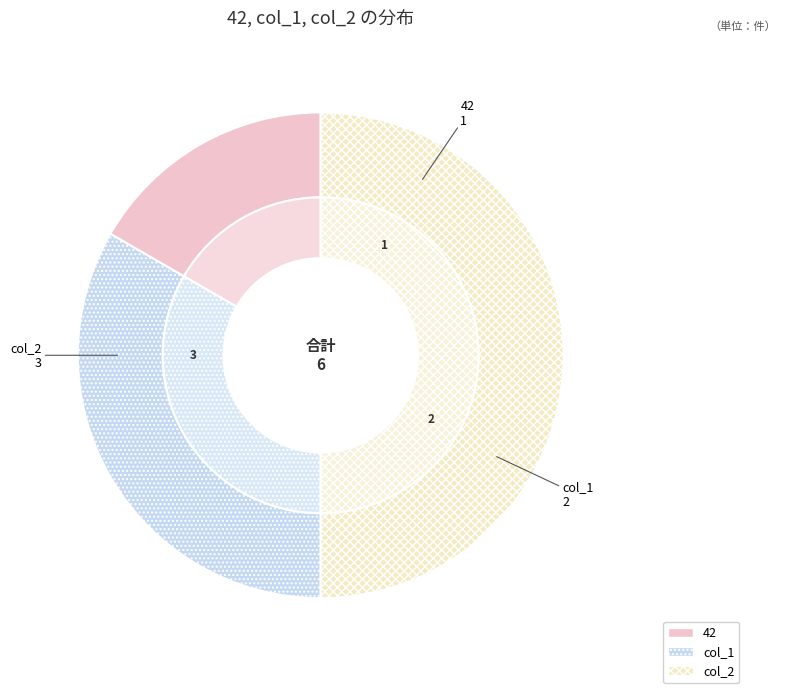

What is the largest slice in the pie chart?

col_2